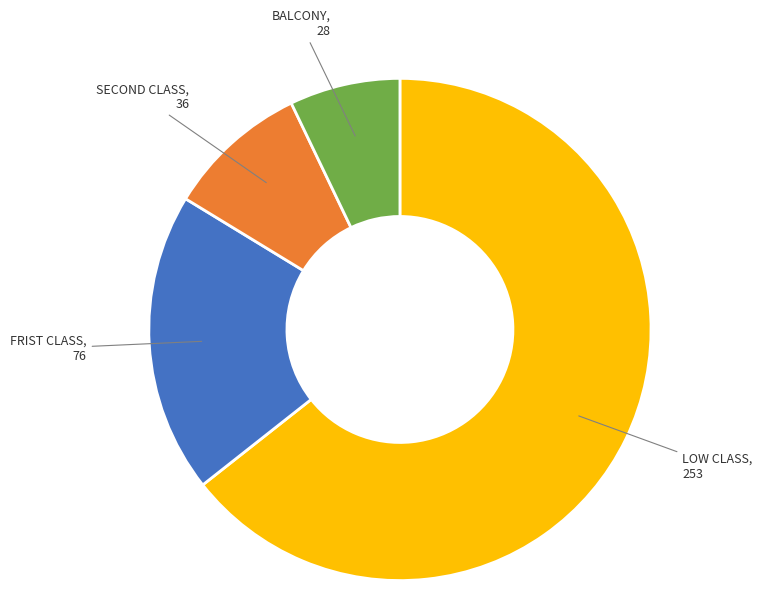

Is there any slice that represents more than half of the pie?

Yes